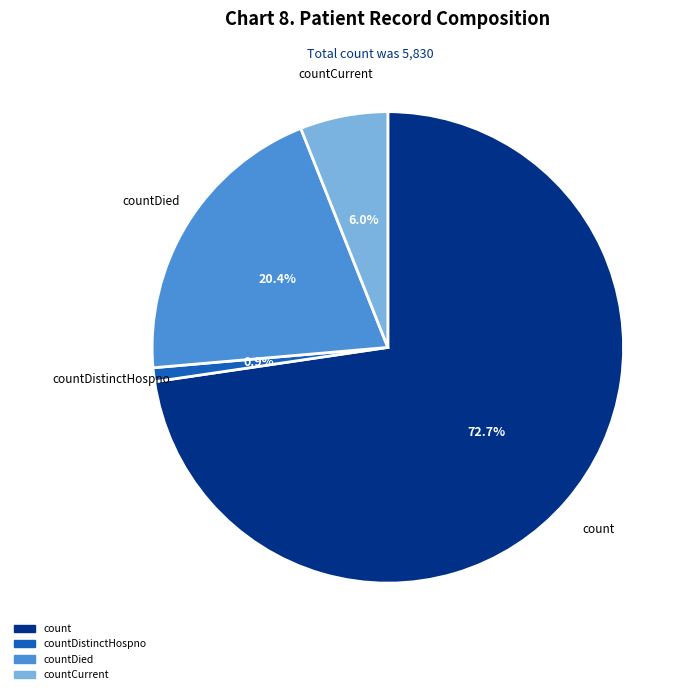

Is there a majority slice in this chart?

Yes